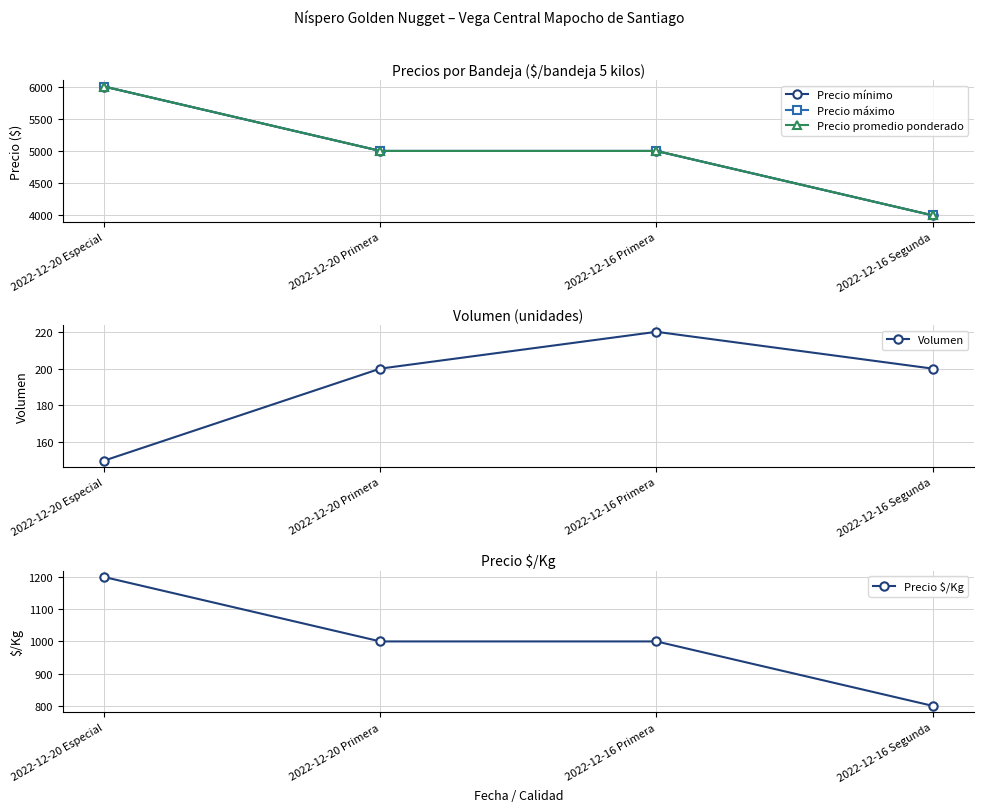

Count the number of data series in this chart.

5